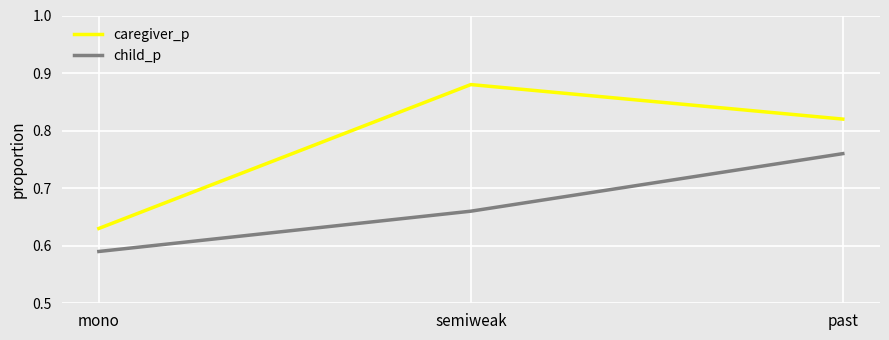

True or false: caregiver_p has a value of 0.5 at semiweak.

False